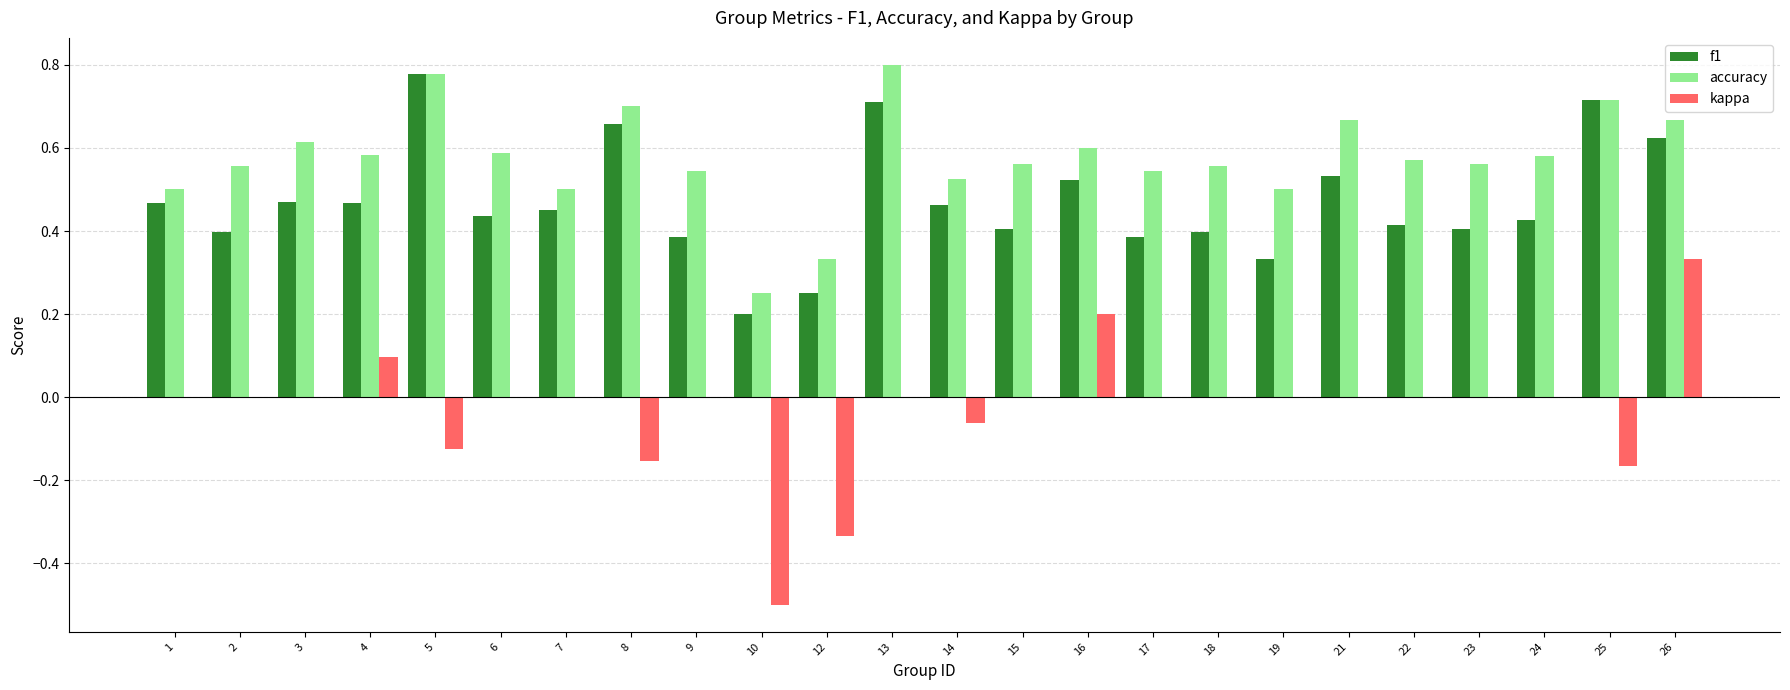

Which category has the highest value across all series?

13